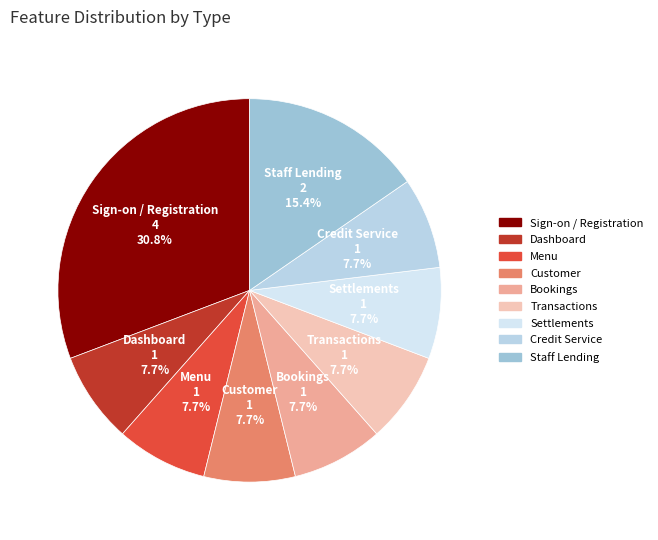

What percentage is NOT represented by Credit Service?

92.3%